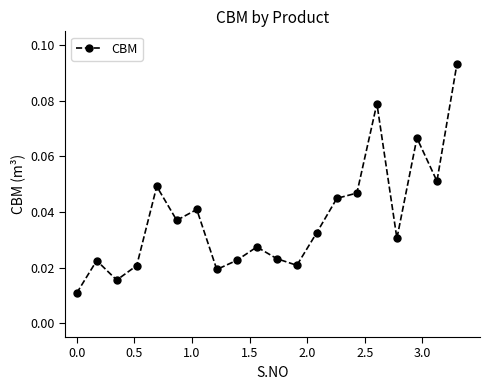

How many values are between 0 and 1?

20